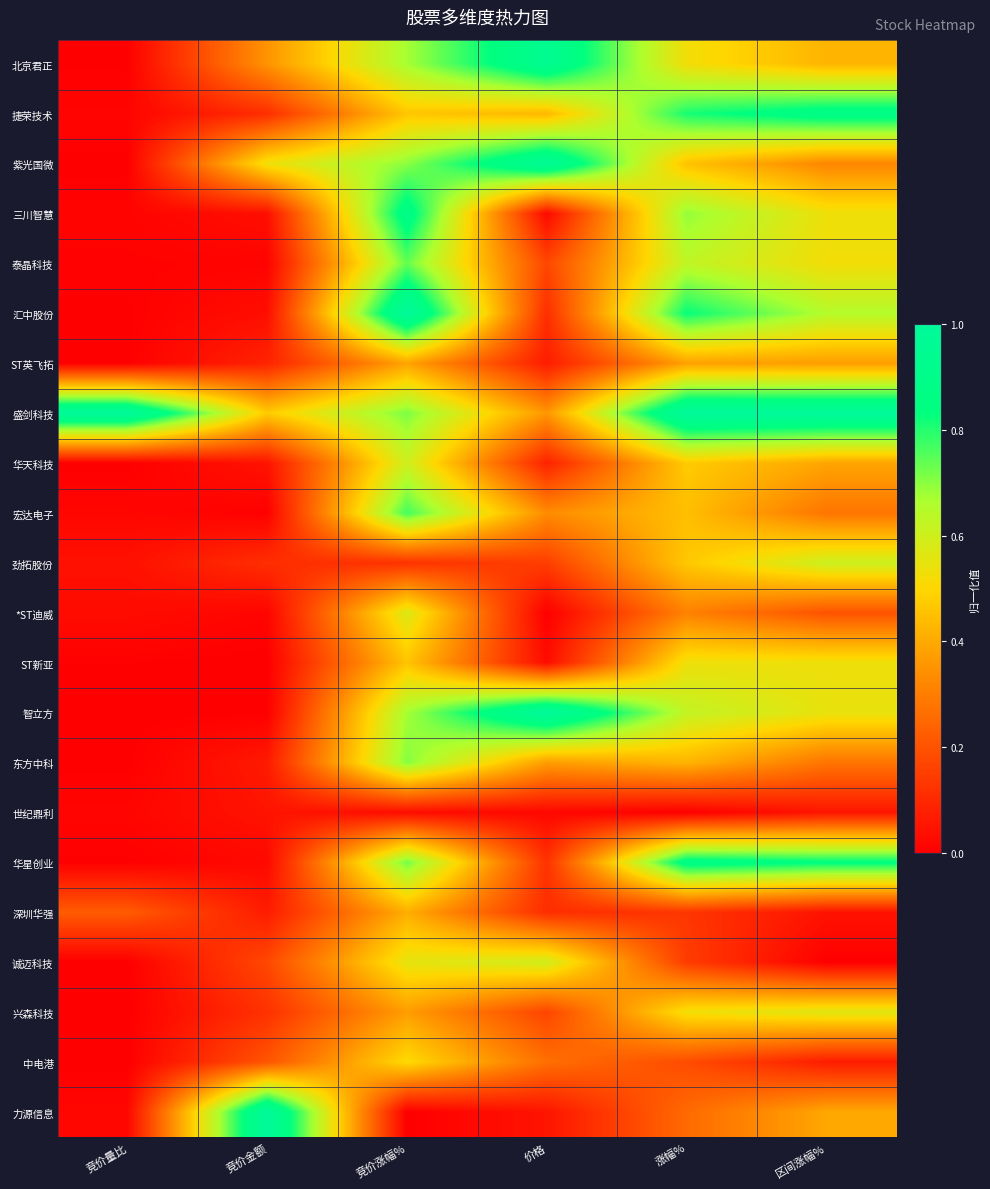

At how many categories does at least one series exceed 0?

6